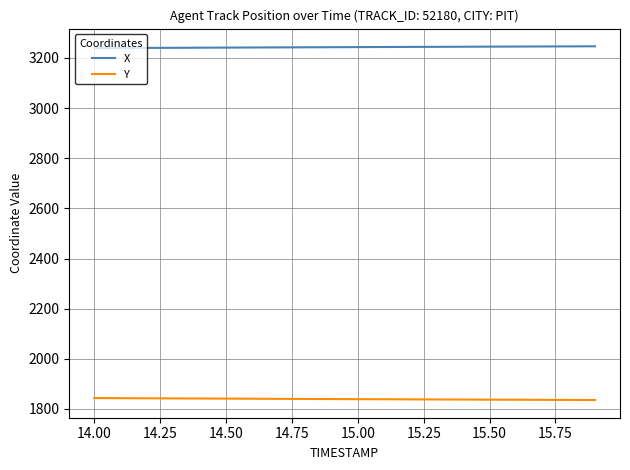

List the series in order of their overall mean, lowest first.

Y, X